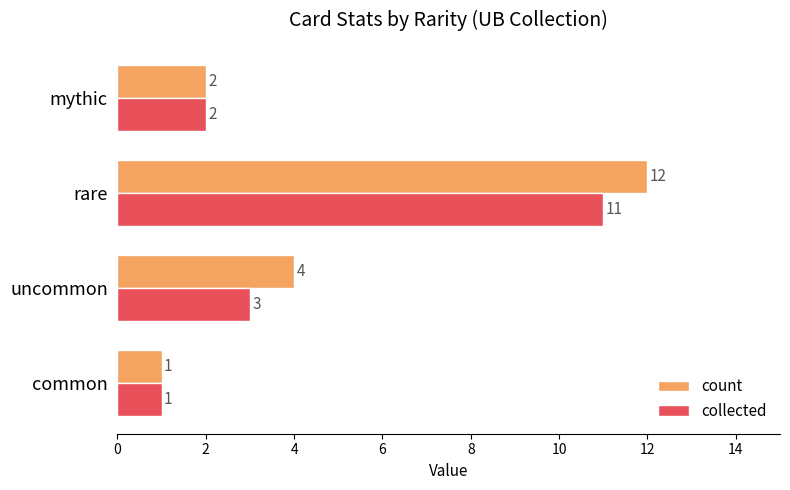

Which series changed the most between common and rare?

count